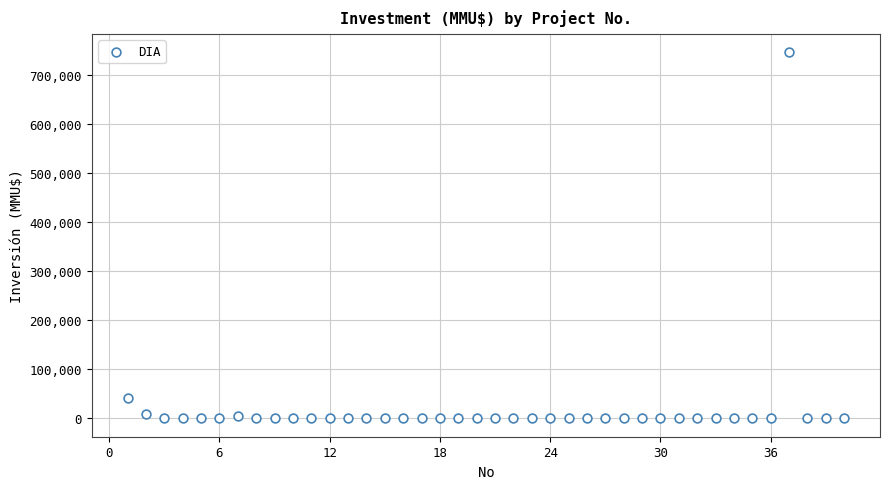

What is the range of X values (max minus min)?

39